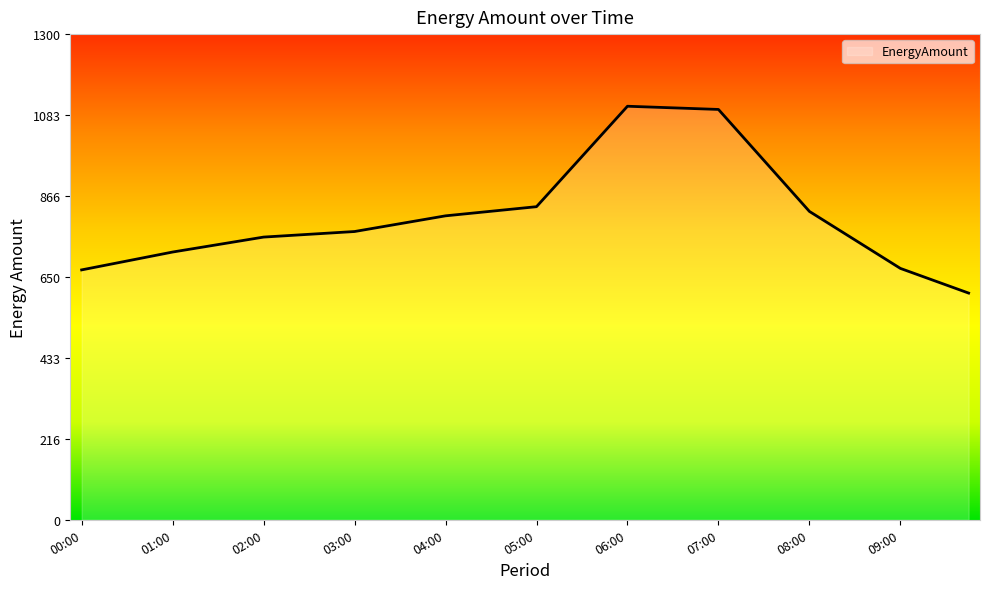

What is the difference between the maximum and minimum values?

500.1